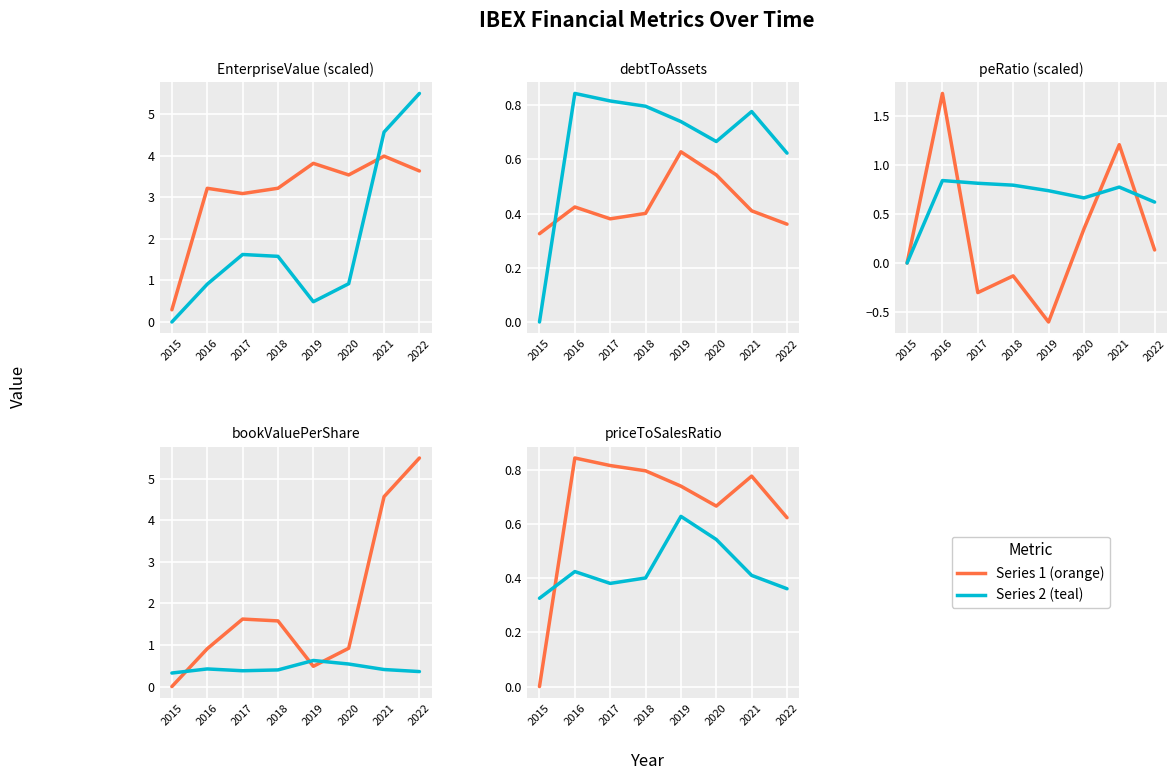

The value of peRatio (÷100) at 2019 is -0.6. True or false?

True